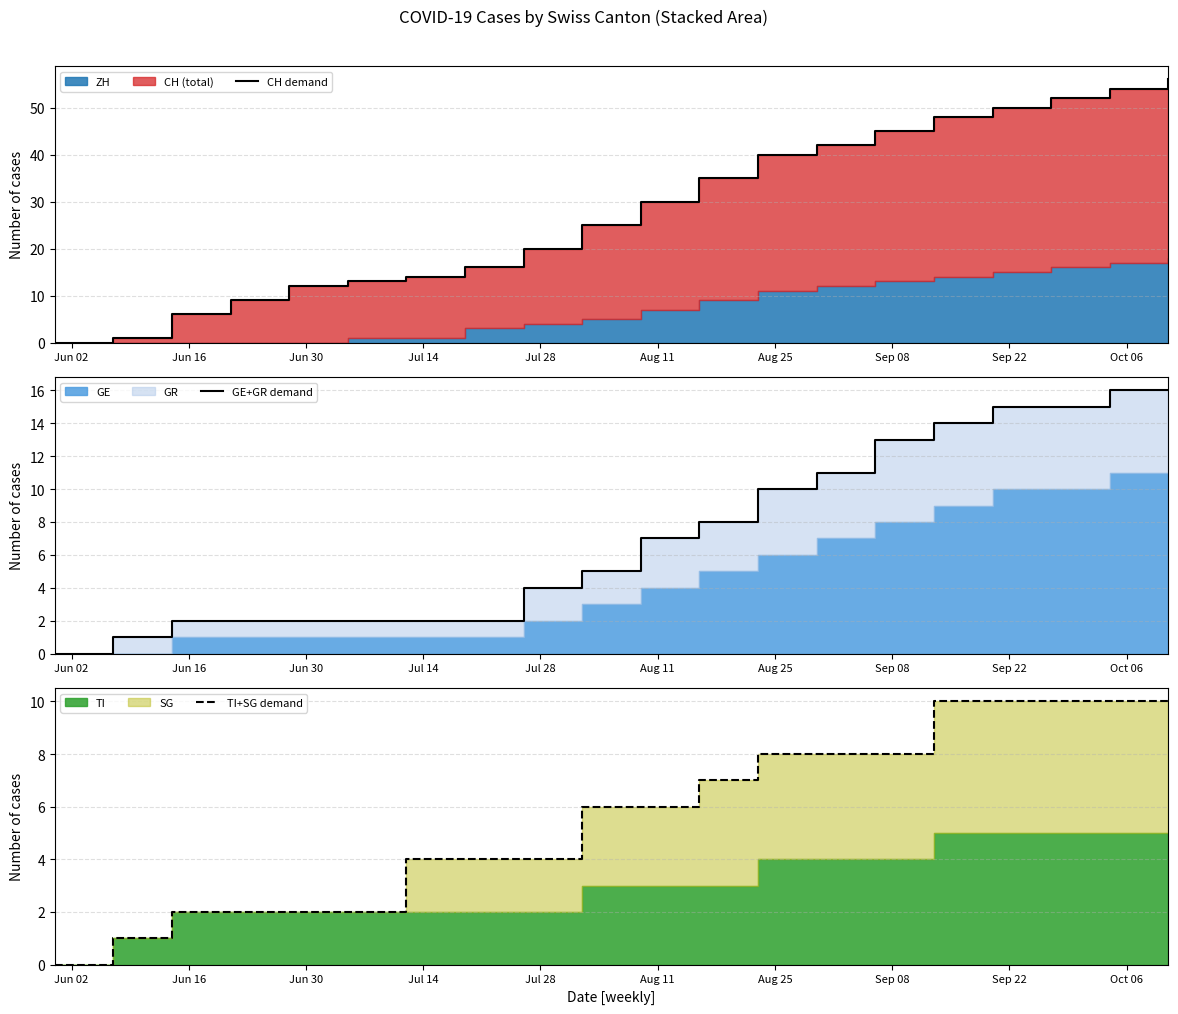

What is the greatest value displayed?

56